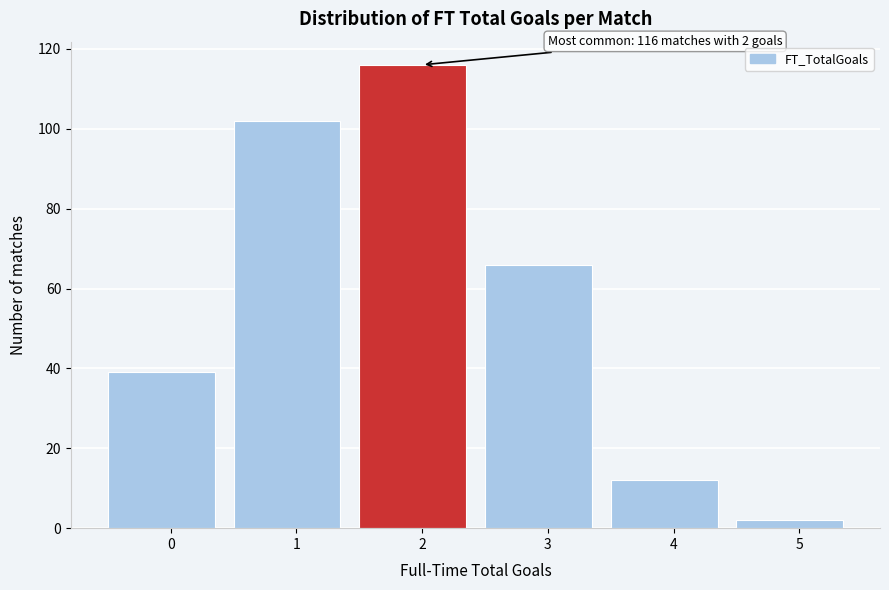

Reading right to left, what are all the values shown in this chart?

5=2	4=12	3=66	2=116	1=102	0=39